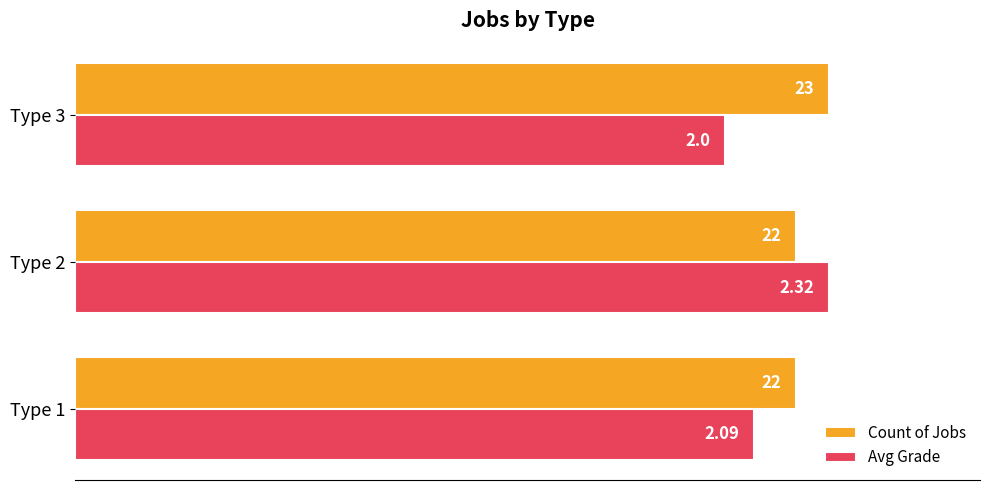

What are all the series names shown in the legend?

Count of Jobs, Avg Grade